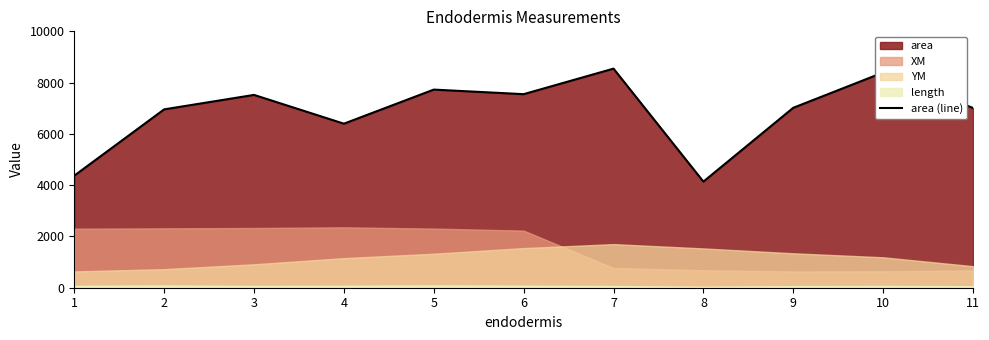

What is the average value?

6875.4